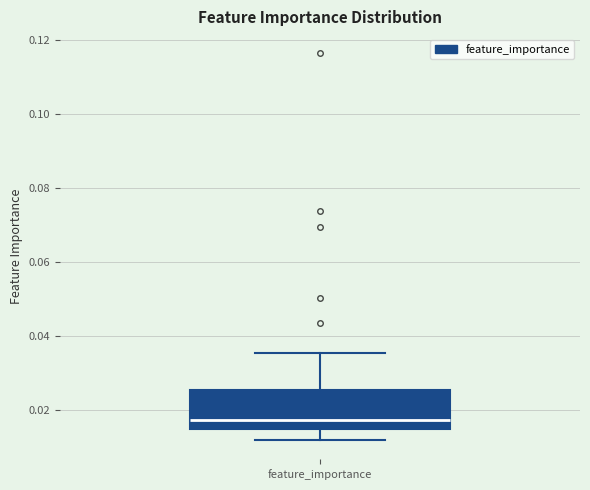

Transcribe this box plot: give where the median line is, the range the box spans, and where the two whiskers end, as read against the y-axis. The values are not printed on the chart, so give them approximately, as read against the axis.

median 0.018, box 0.014 to 0.026, whiskers 0.012 to 0.036